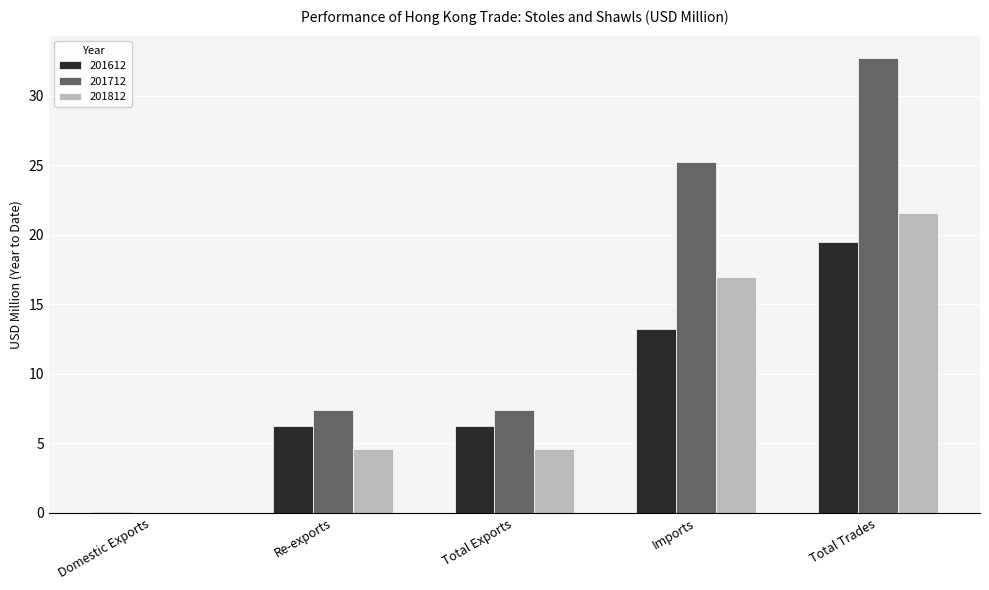

How many groups of bars are there?

5